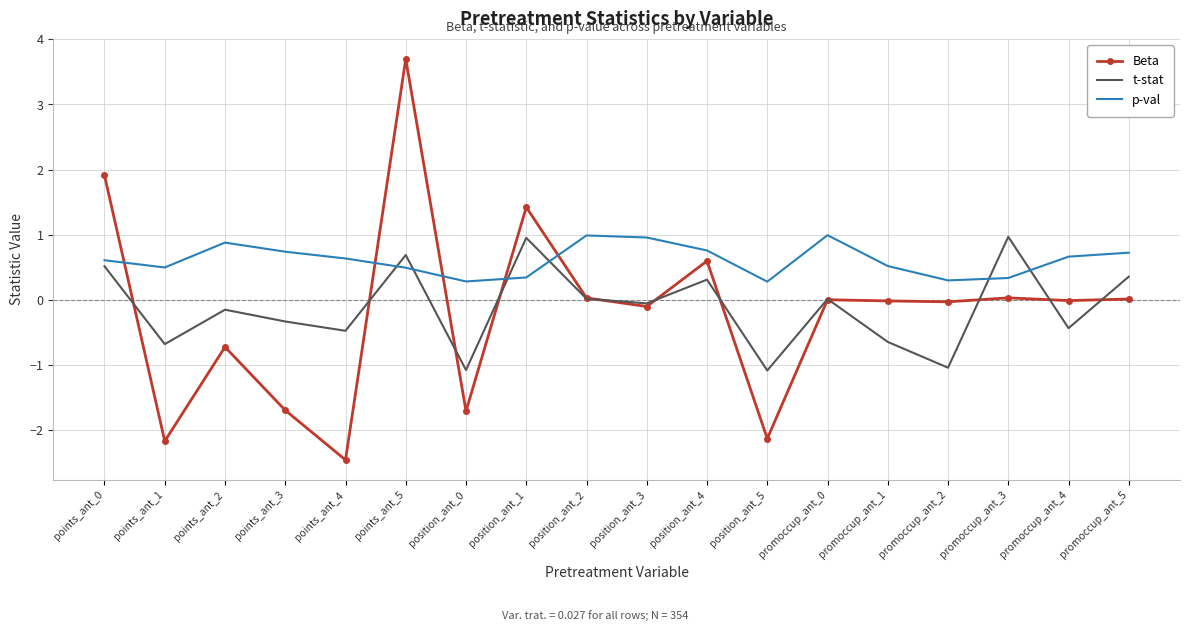

What position from the left is points_ant_1?

2